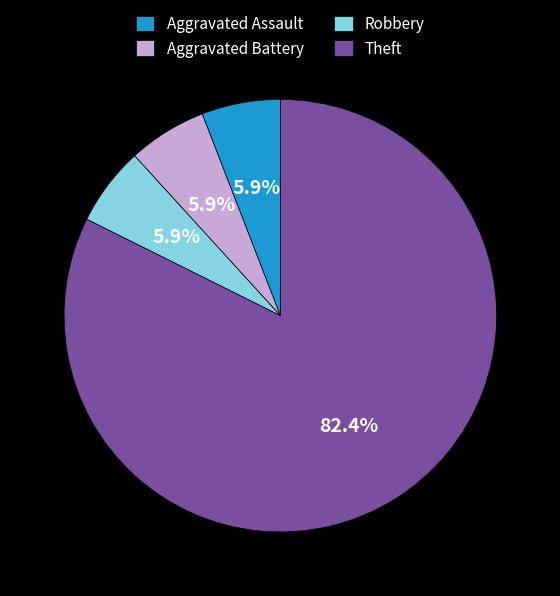

To the nearest percent, what percentage of the pie is Robbery?

6%